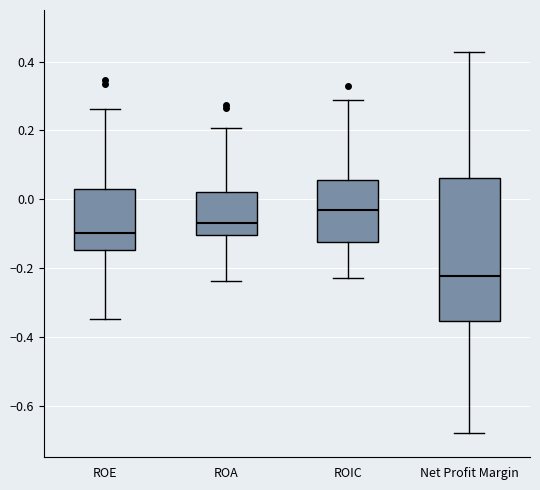

Reading left to right, read every box against the y-axis: the position of its median line, the range the box covers, and the ends of its whiskers. The values are not printed on the chart, so give them approximately, as read against the axis.

ROE: median -0.10, box -0.14 to 0.02, whiskers -0.34 to 0.26
ROA: median -0.06, box -0.10 to 0.02, whiskers -0.24 to 0.20
ROIC: median -0.04, box -0.12 to 0.06, whiskers -0.22 to 0.28
Net Profit Margin: median -0.22, box -0.36 to 0.06, whiskers -0.68 to 0.42